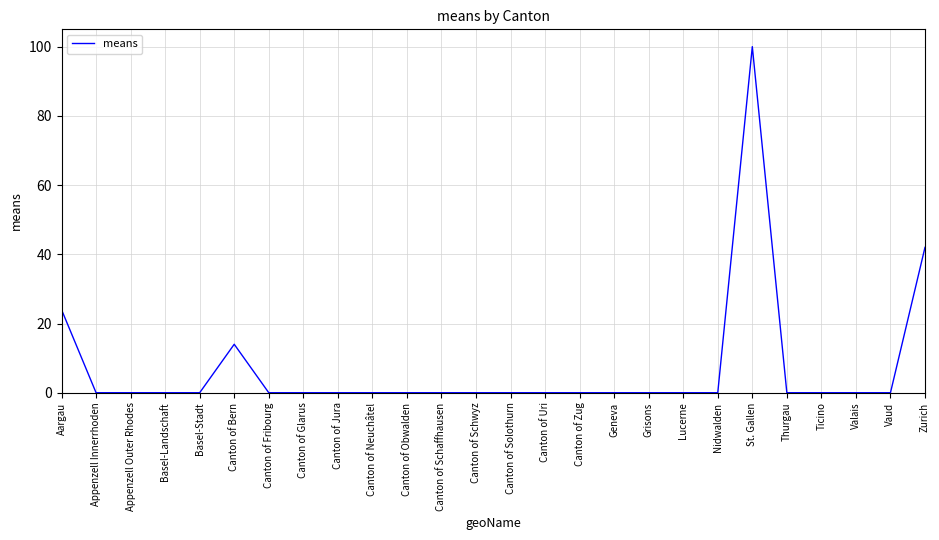

Is it true that the value at Geneva is 38?

False